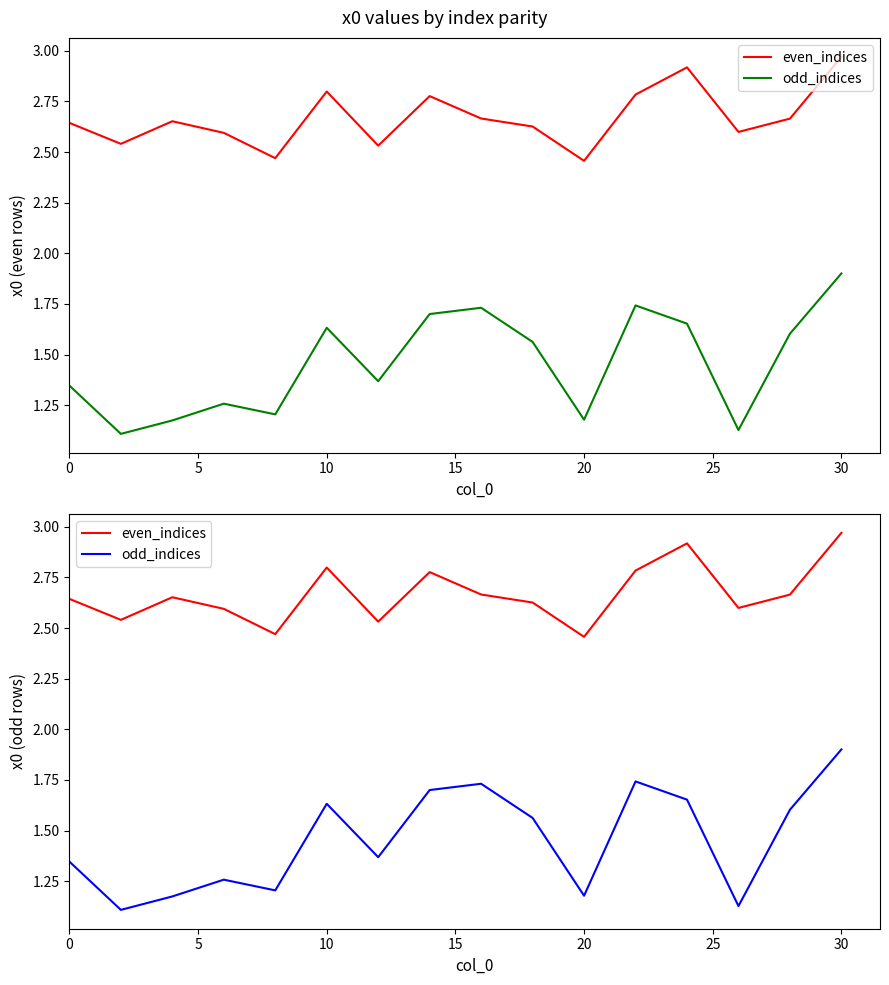

What is the maximum value for even_indices?

3.0